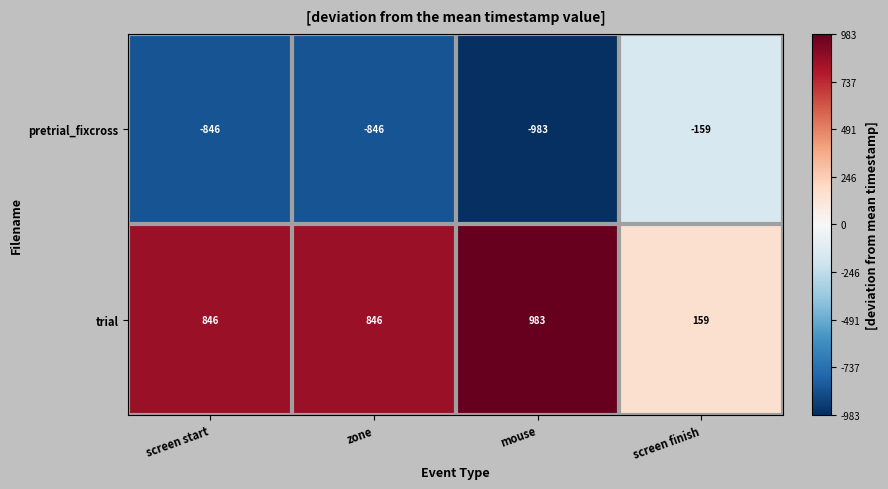

What is the maximum value shown in the chart?

983